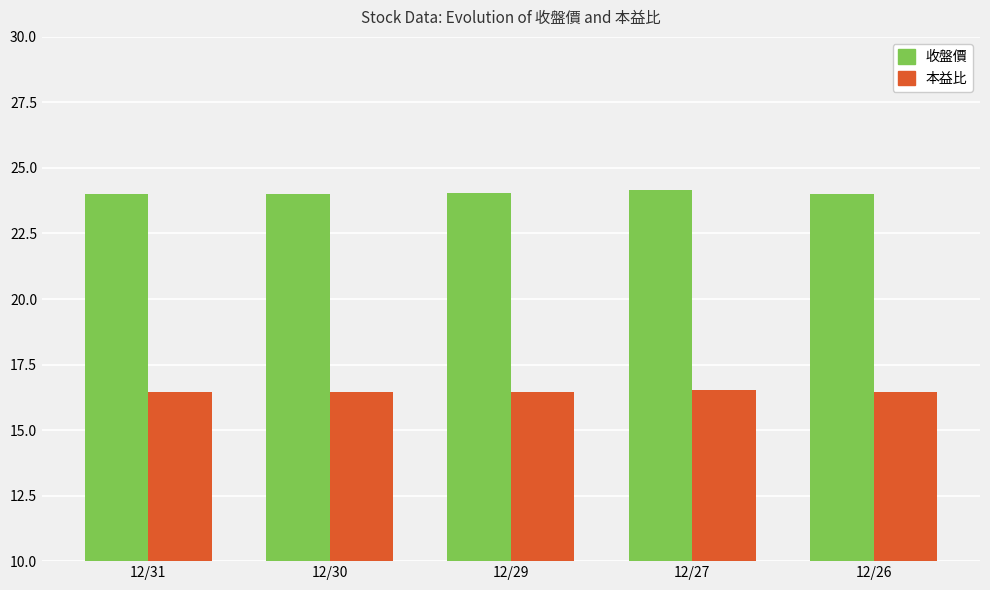

Count the 本益比 values in the range 16 to 17.

5